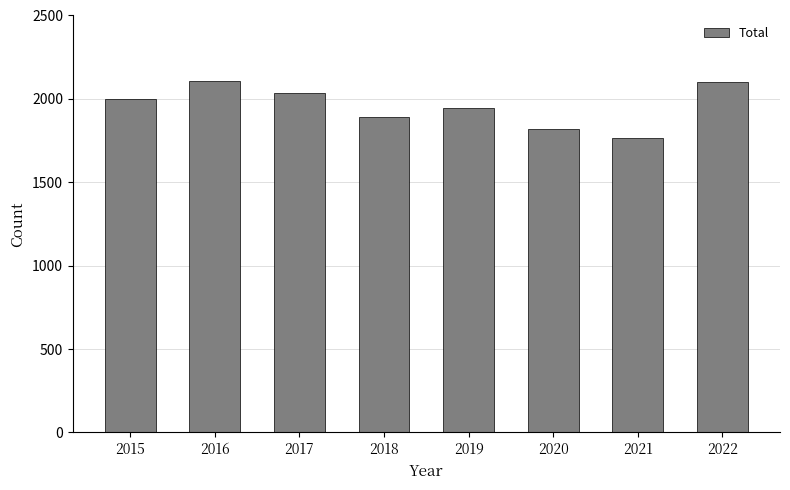

What is the average value?

1958